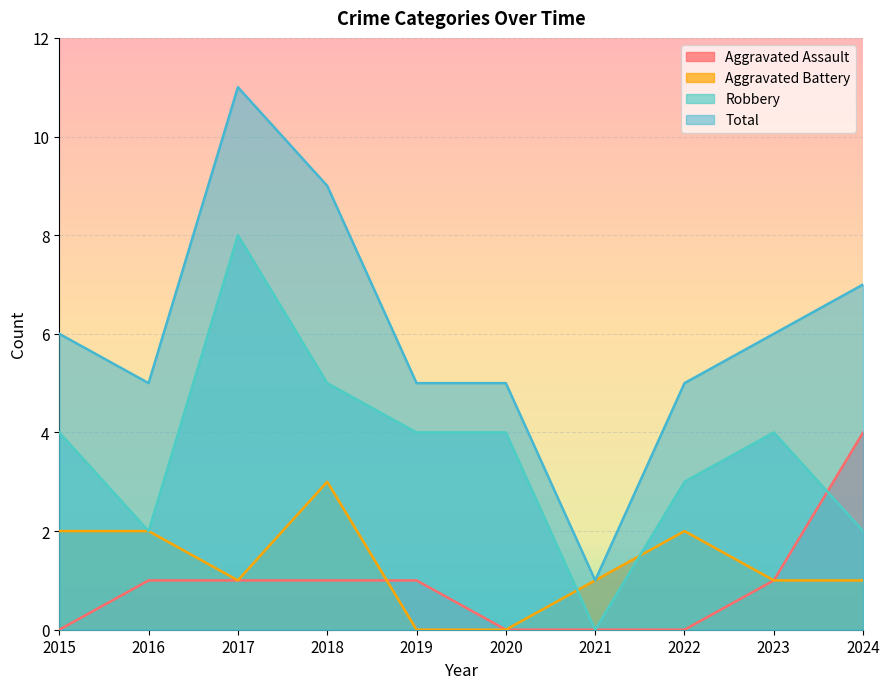

Is it true that Robbery equals 3 at 2024?

False